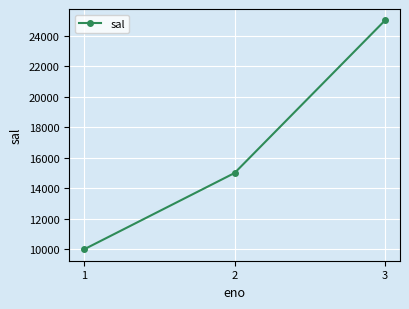

Read the value at 3.

25000